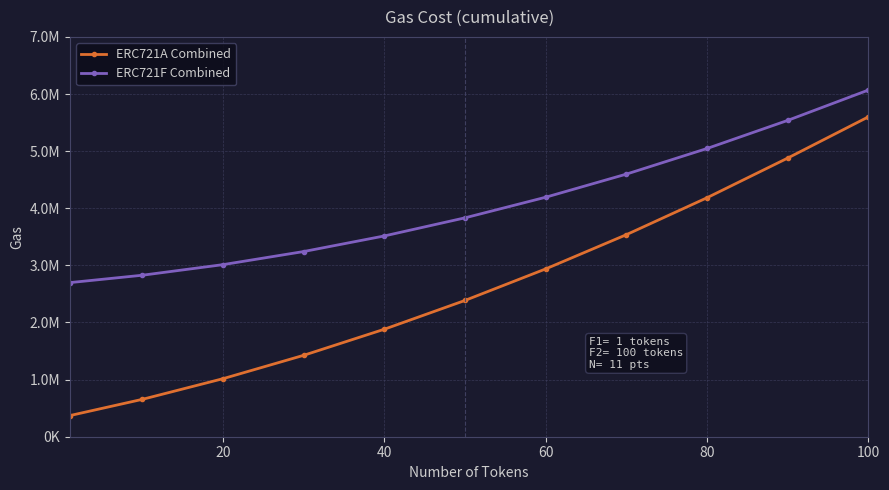

Rank the series by their average value, from lowest to highest.

ERC721A Combined, ERC721F Combined